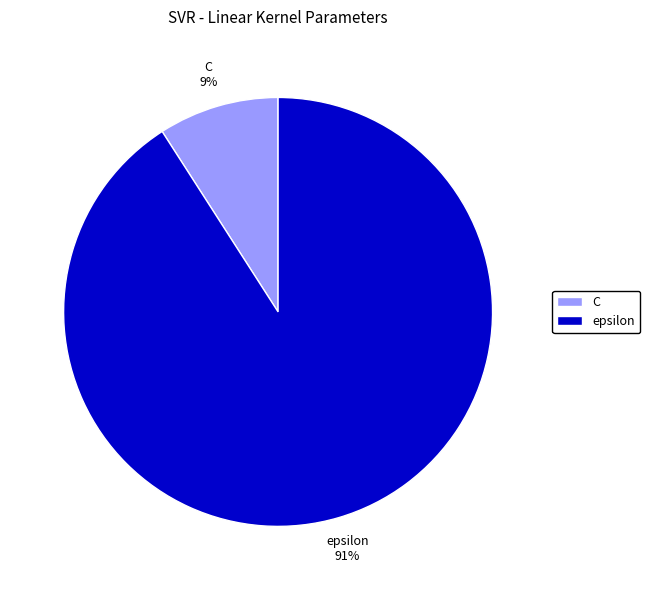

To the nearest percent, what is the combined percentage of epsilon and C?

100%